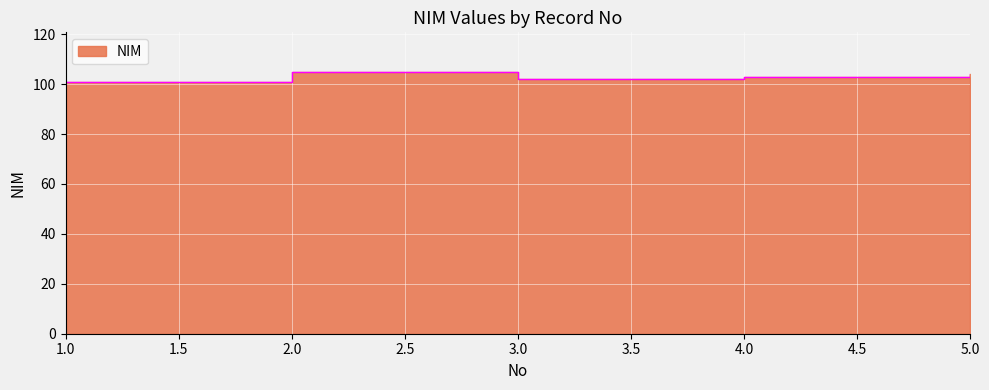

Reading left to right, transcribe all the data shown in this chart.

1=101	2=105	3=102	4=103	5=104